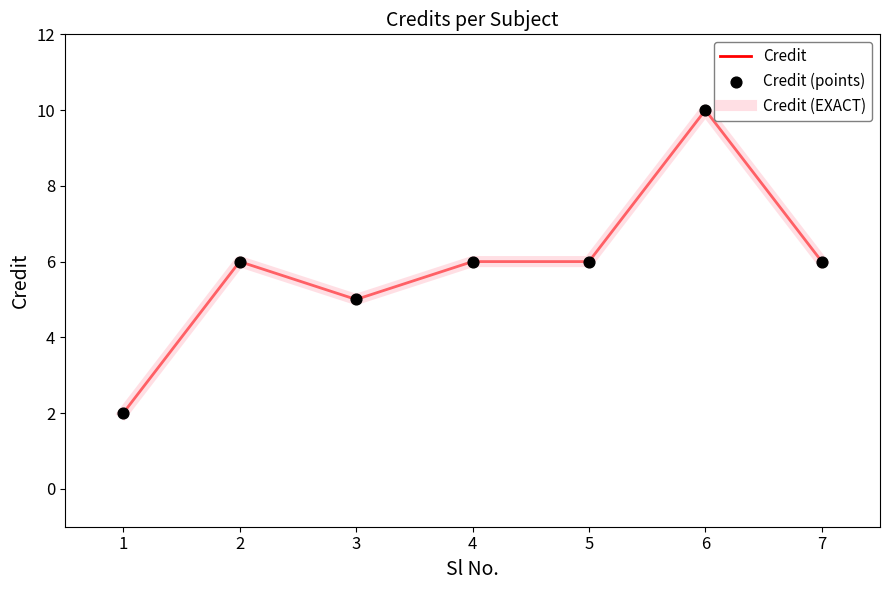

What are all the series names shown in the legend?

Credit, Credit (EXACT), Credit (points)